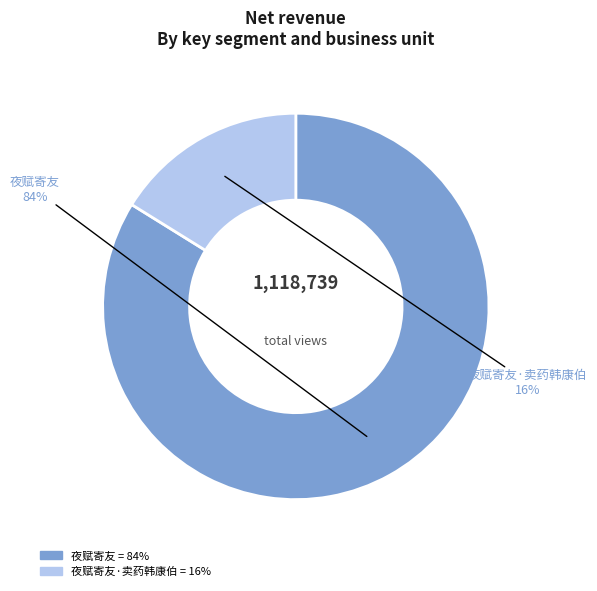

To the nearest percent, what is the difference between the largest and smallest slice percentages?

68%